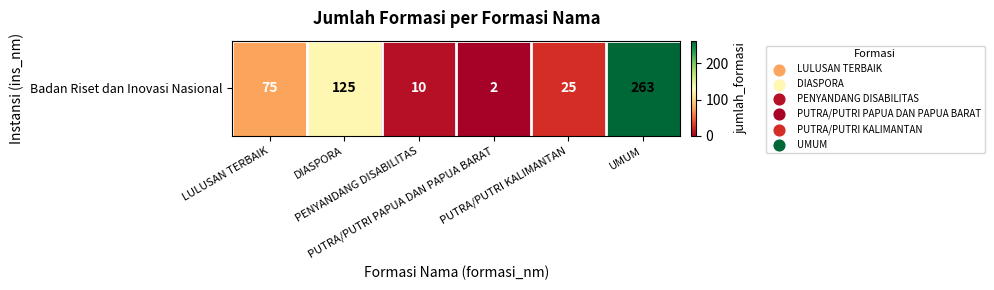

What is the ratio of the value at PUTRA/PUTRI PAPUA DAN PAPUA BARAT to the value at PUTRA/PUTRI KALIMANTAN?

0.1